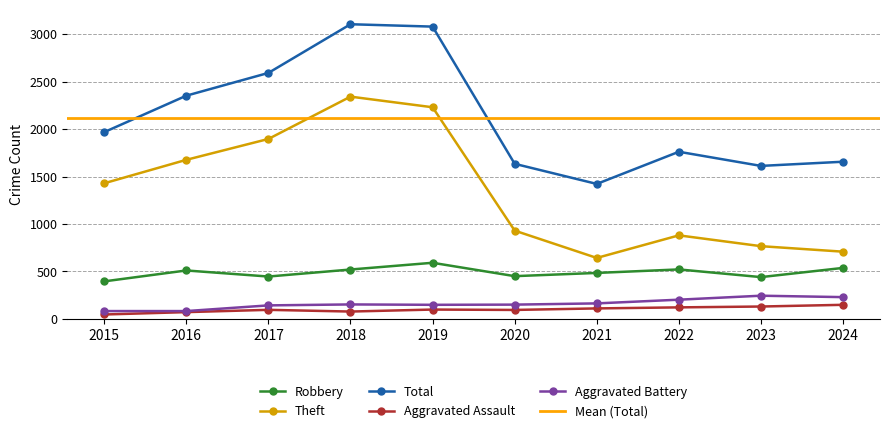

How many data points in Theft are above 1429?

4